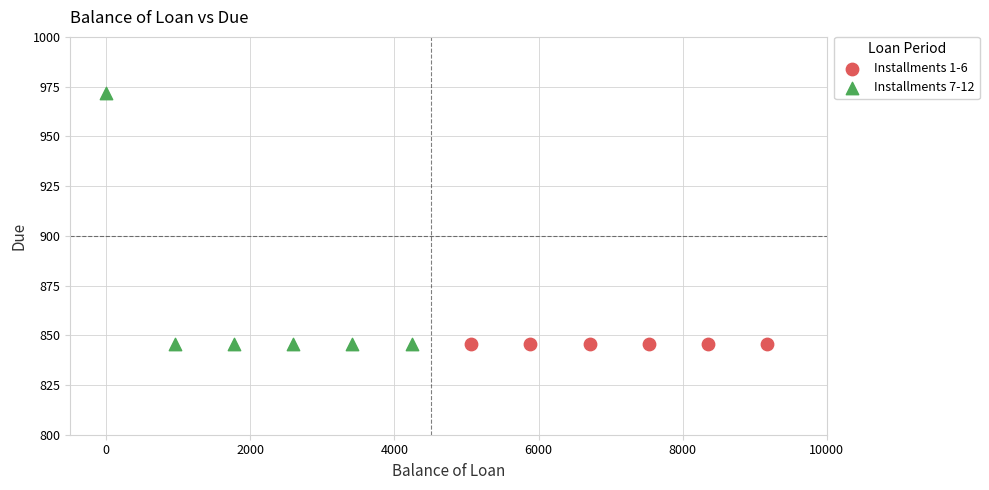

Which series contains the highest Y value?

Installments 7-12